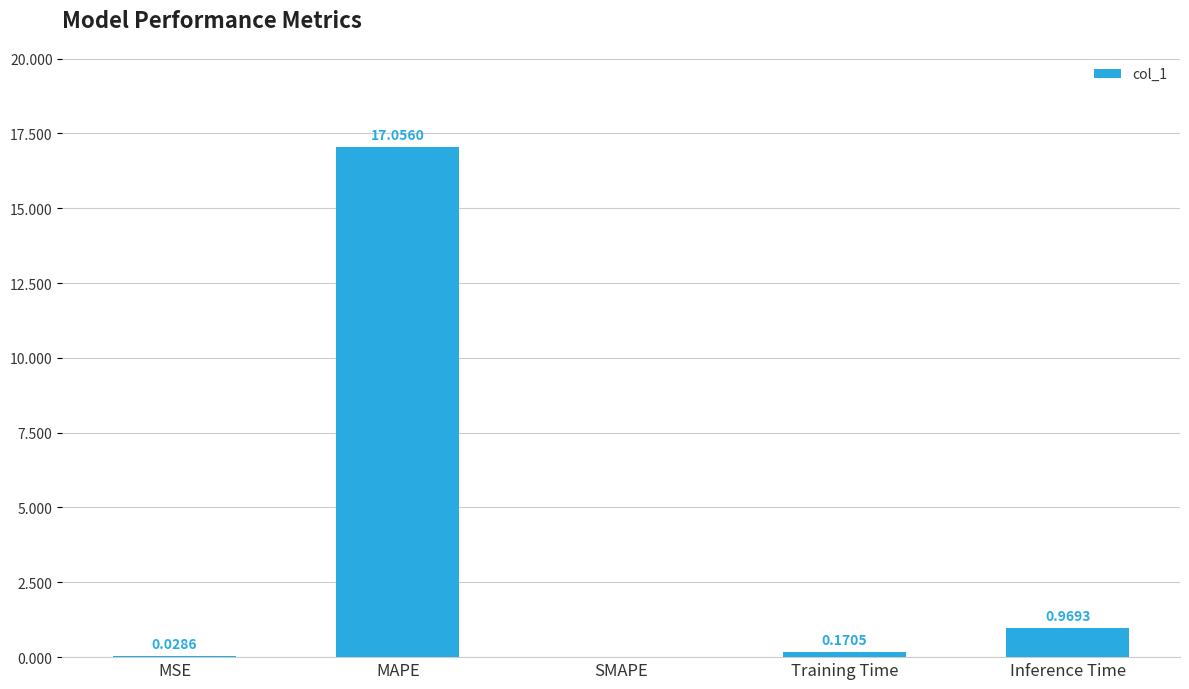

What is the change in value from MAPE to Inference Time?

-16.1